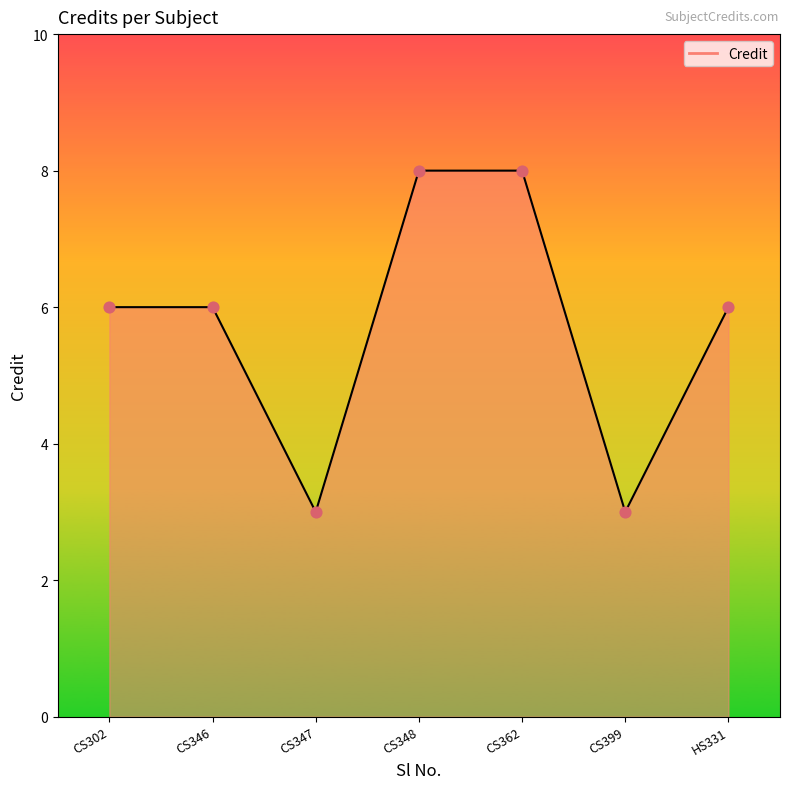

What is the change in value from CS302 to CS347?

-3